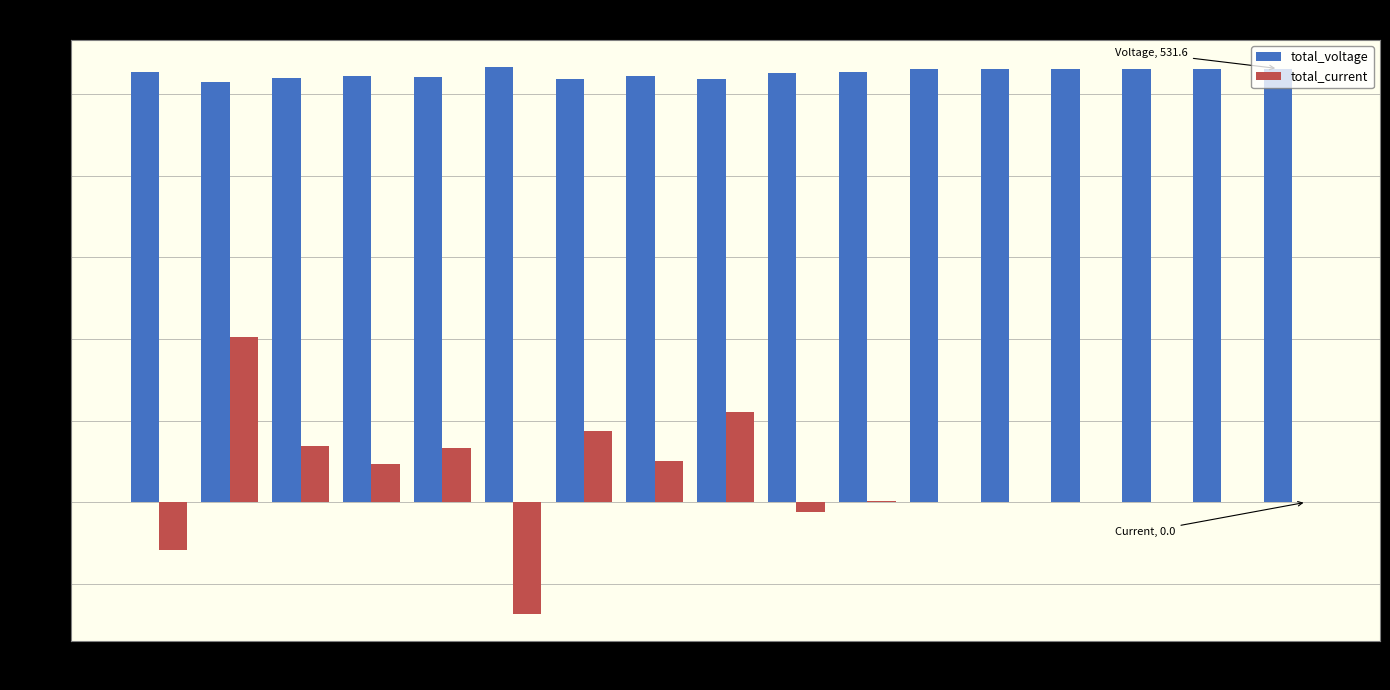

At which category is the sum across all series the highest?

87236